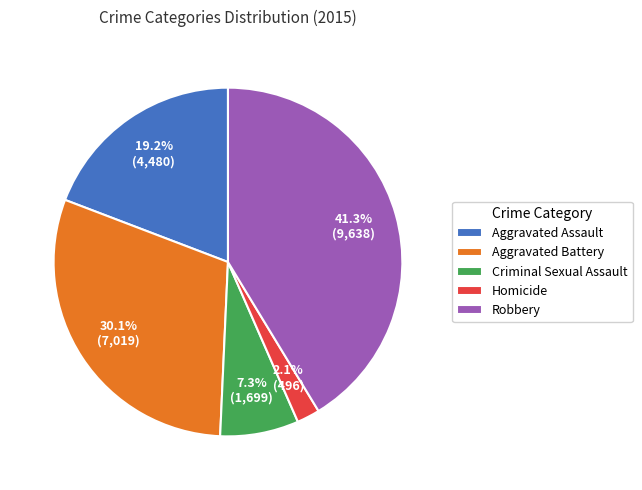

Is there a majority slice in this chart?

No